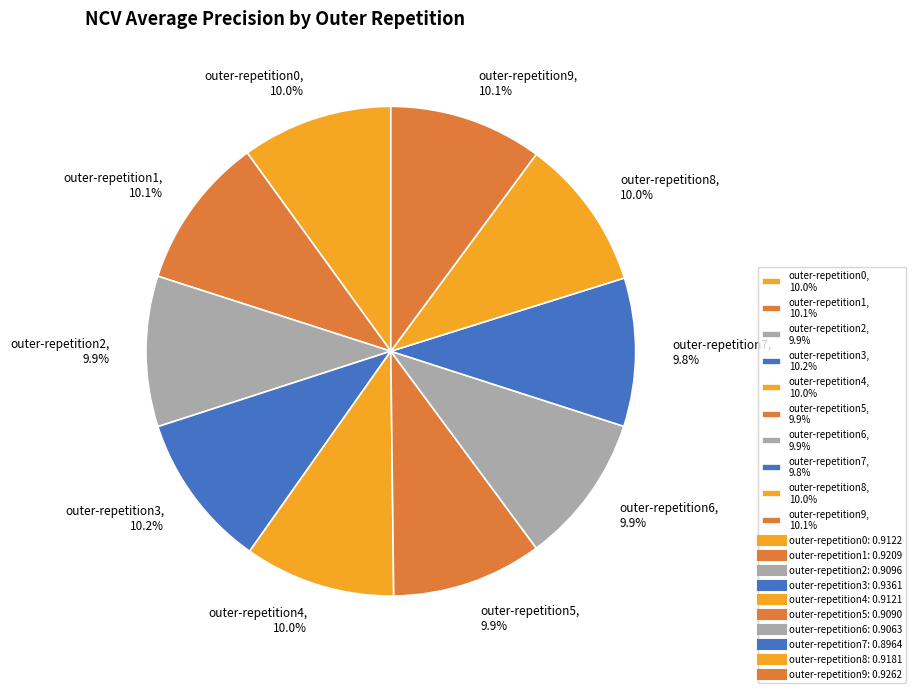

Is outer-repetition3, 10.2% the majority of the pie?

No